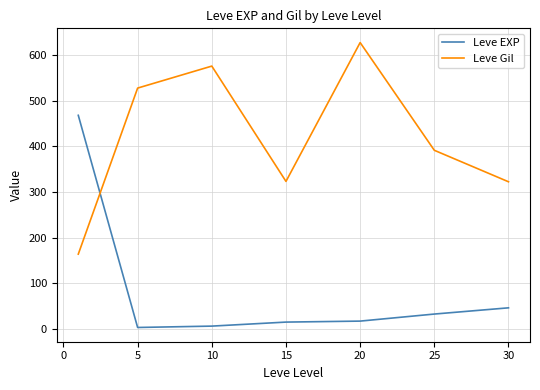

Which series has the largest total across all categories?

Leve Gil